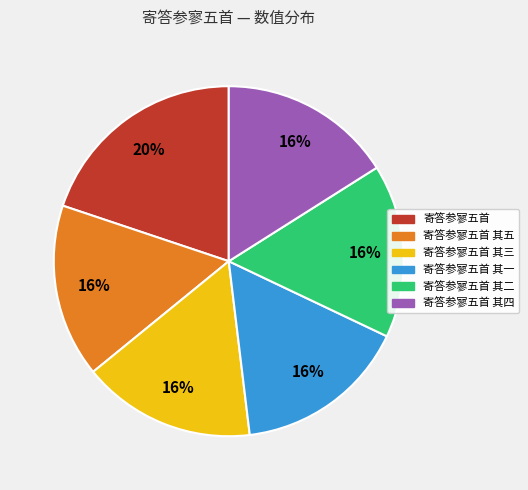

What is the largest slice in the pie chart?

寄答参寥五首